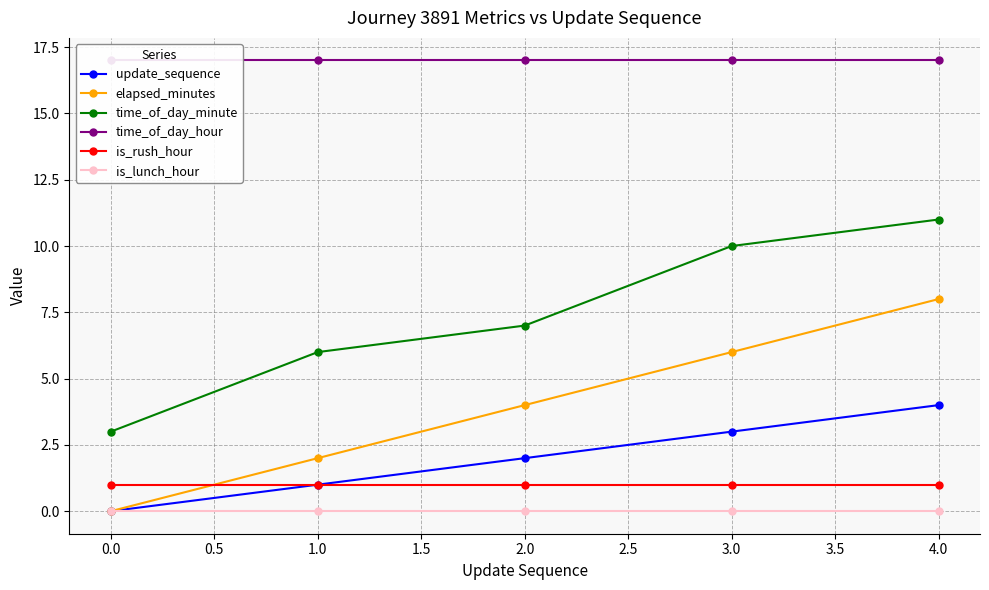

How many update_sequence values are between 1 and 3?

3